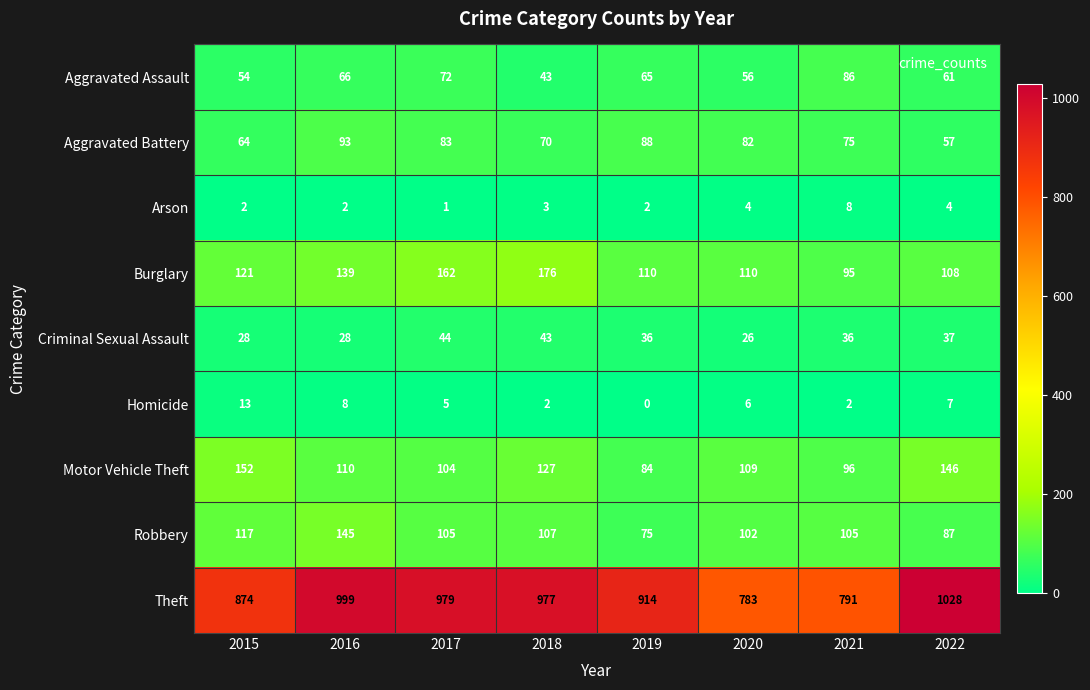

The Arson series shows 2 at 2015. True or false?

True